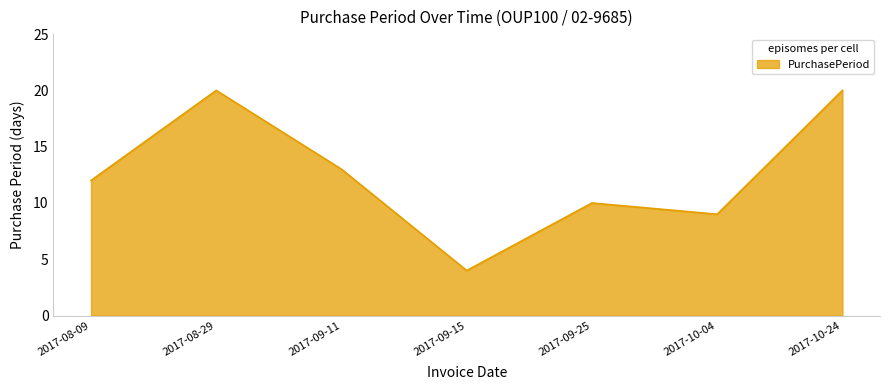

What is the average value?

13